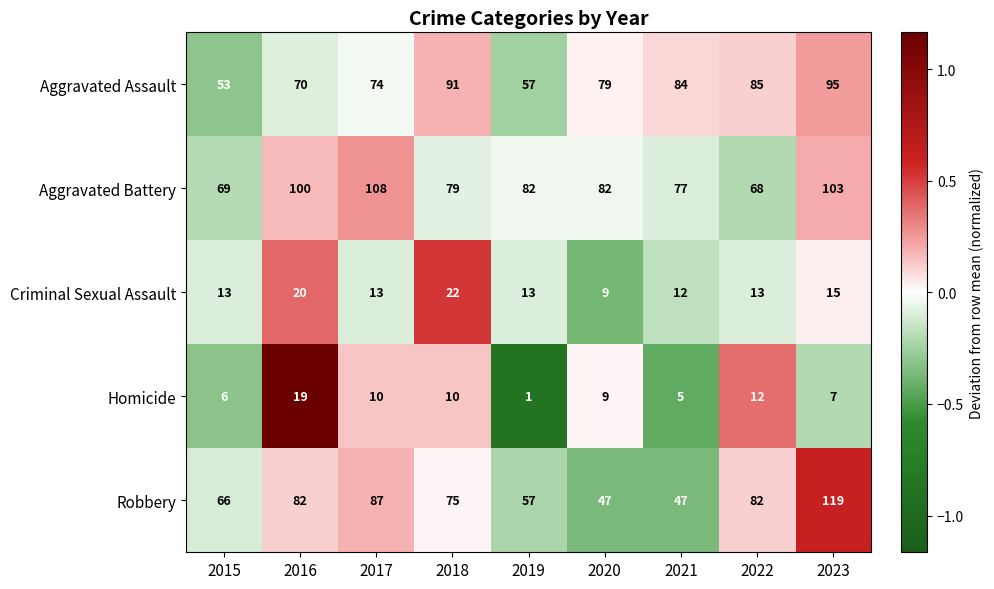

Is the value of Homicide at 2017 greater than the value of Aggravated Assault at 2018?

No